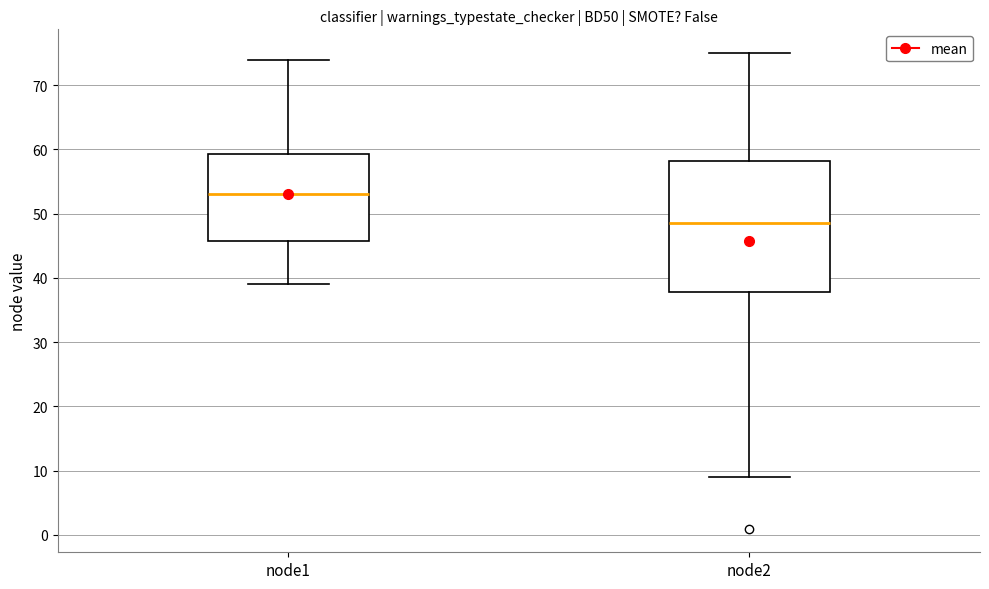

Which box is the tallest, from its lower edge to its upper edge?

node2